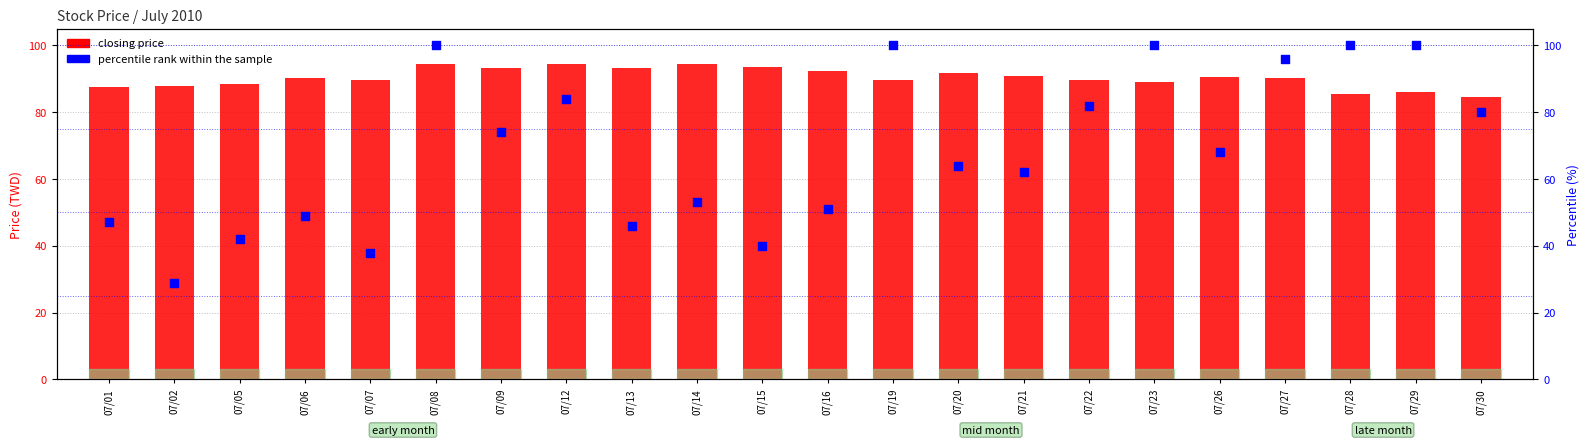

At how many categories does at least one series exceed 68?

22